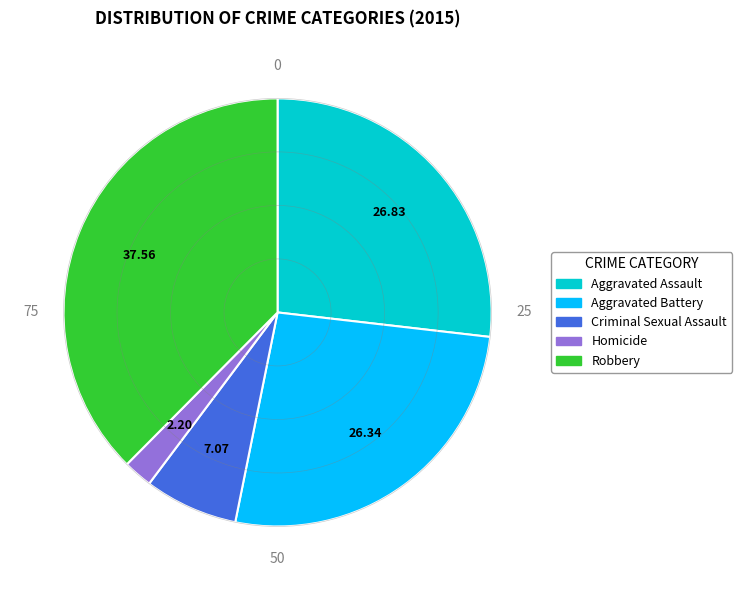

Which slice is the largest?

Robbery